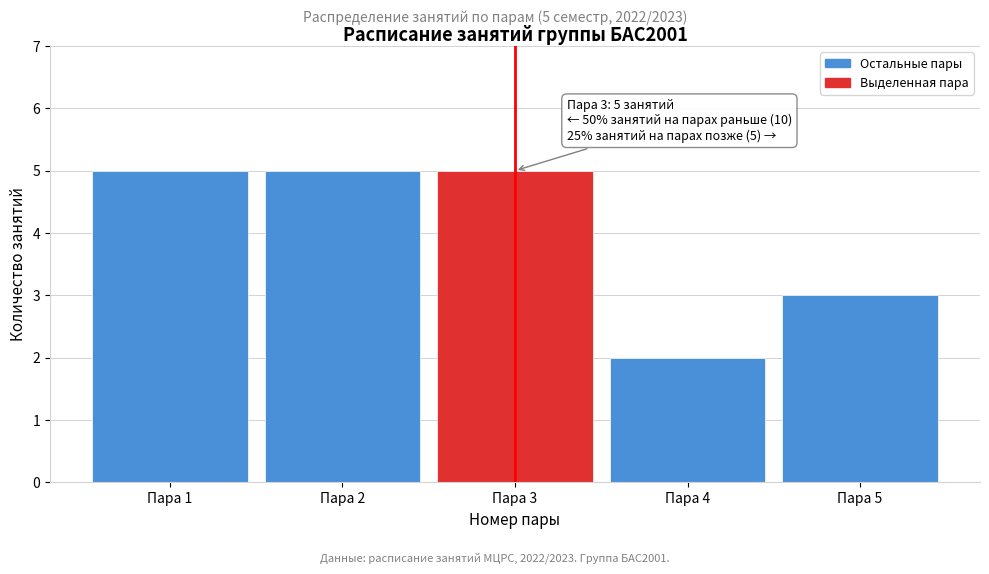

Reading left to right, extract all data points from this chart.

5	5	5	2	3